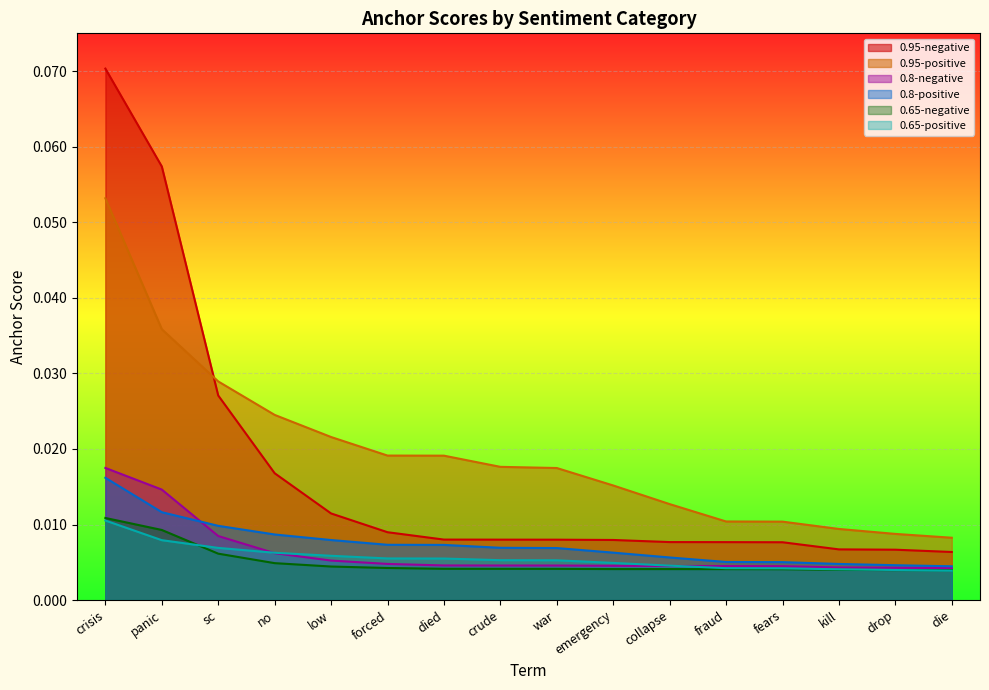

What is the label of the 12th point from the right?

low